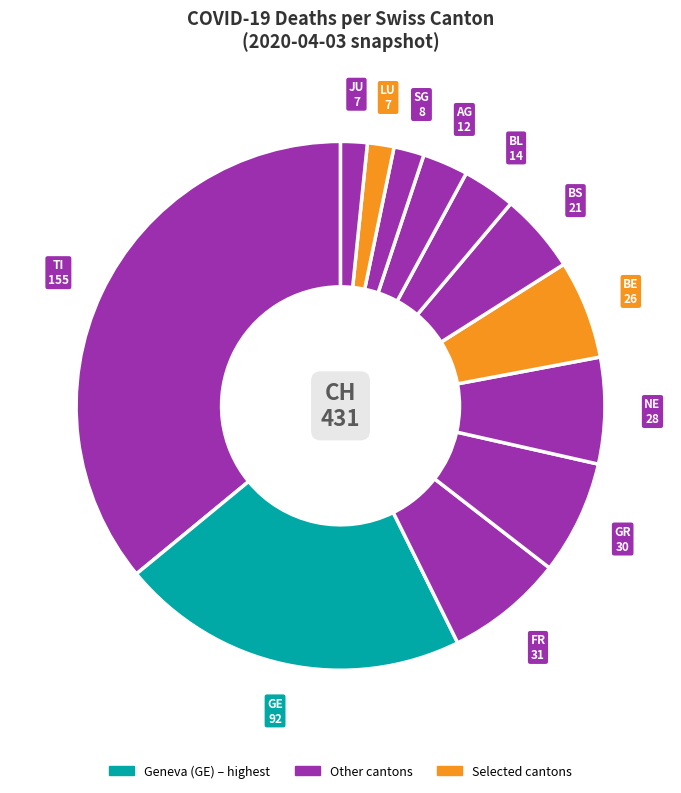

Which slice is the largest?

TI